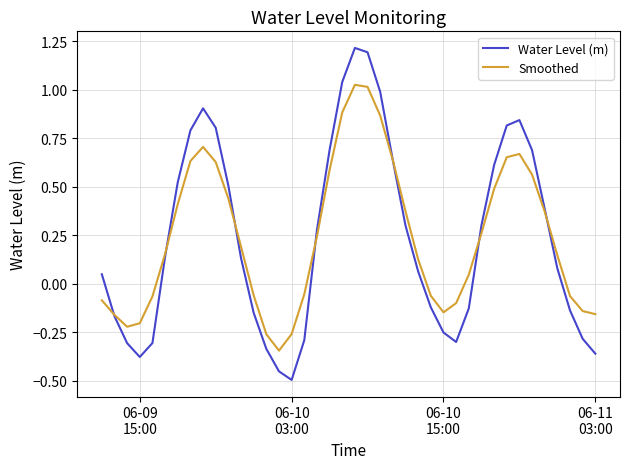

Which series has the widest spread of values?

Water Level (m)